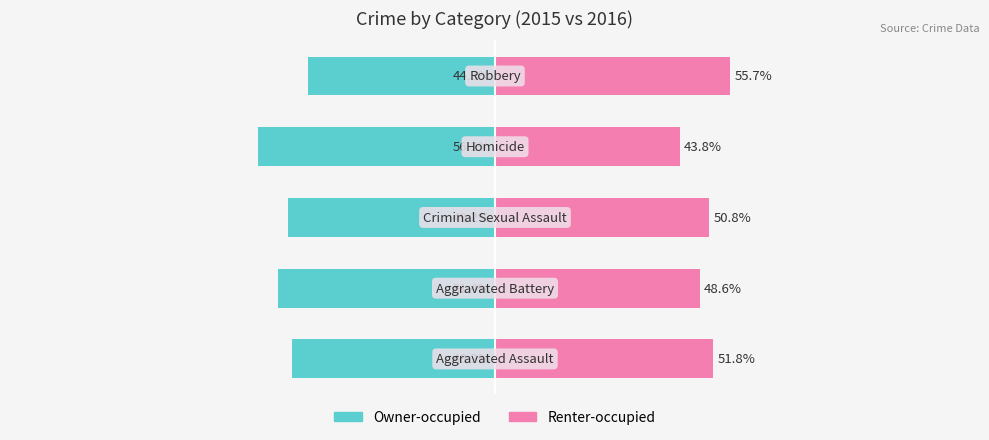

True or false: Owner-occupied has a value of -49.2 at 2.

True